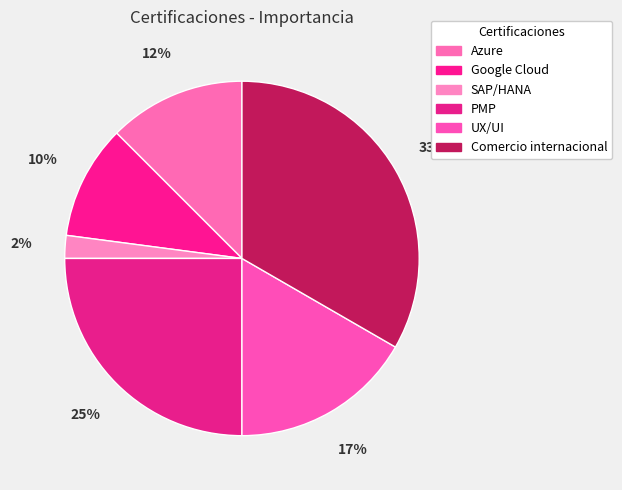

The Google Cloud slice represents 22% of the pie. True or false?

False